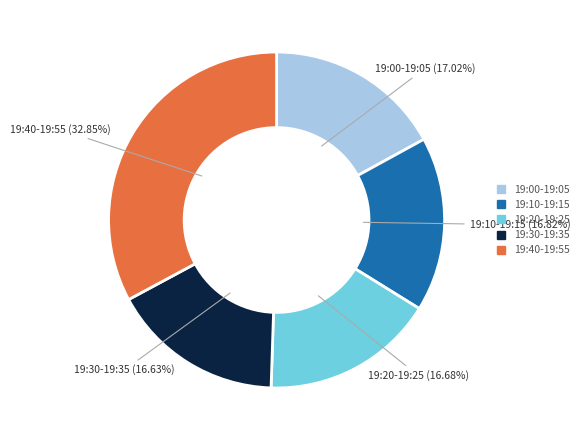

Is the sum of 19:30-19:35 and 19:20-19:25 greater than half?

No